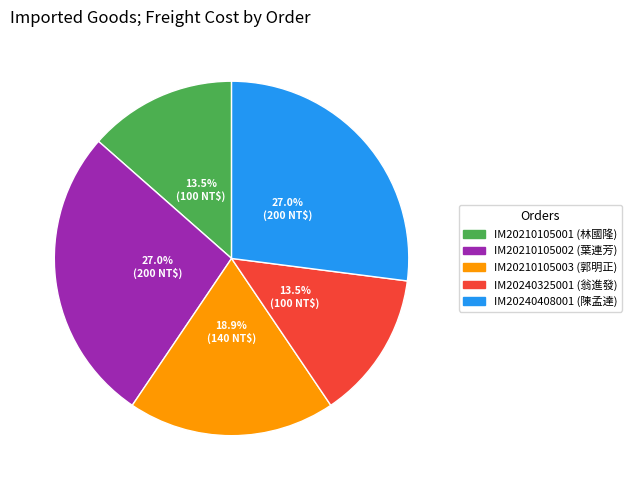

What is the ratio of the value at IM20240408001 to the value at IM20240325001?

2.0